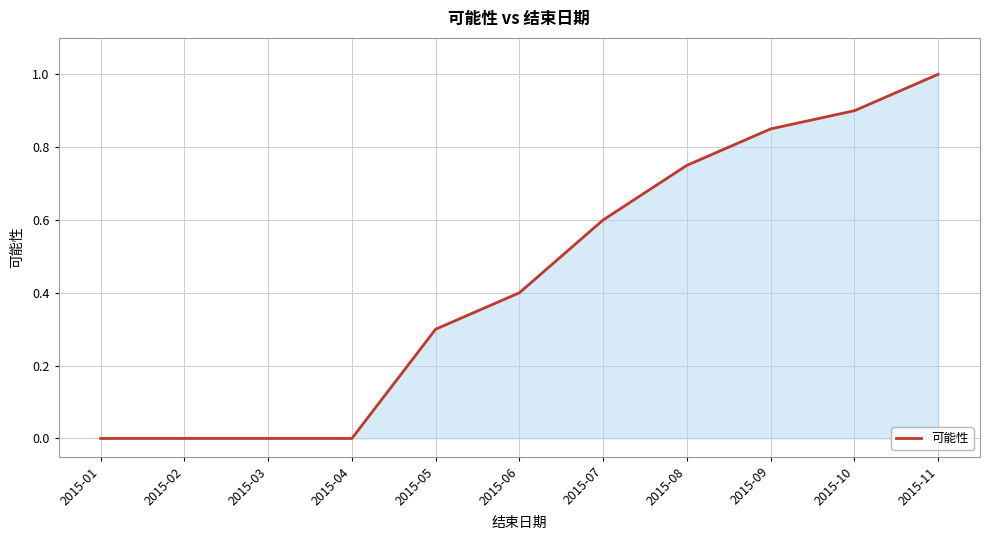

How many series are shown in this chart?

1